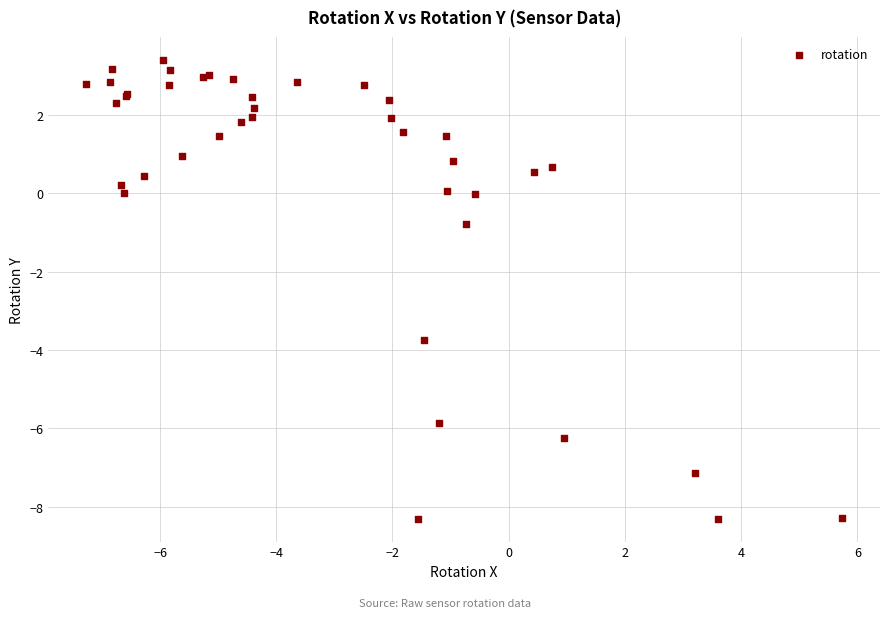

What Y value in the scatter plot is closest to -2?

-0.8